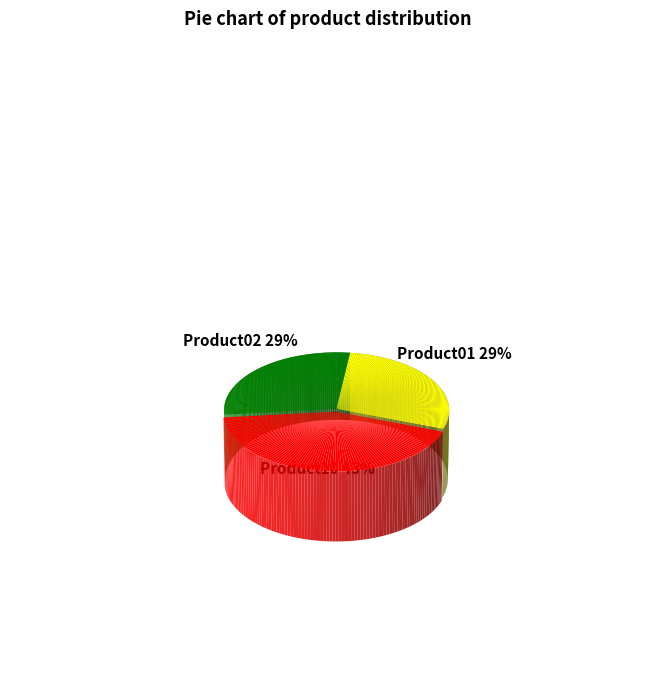

Rank the categories by value from lowest to highest.

Product01, Product02, Product10